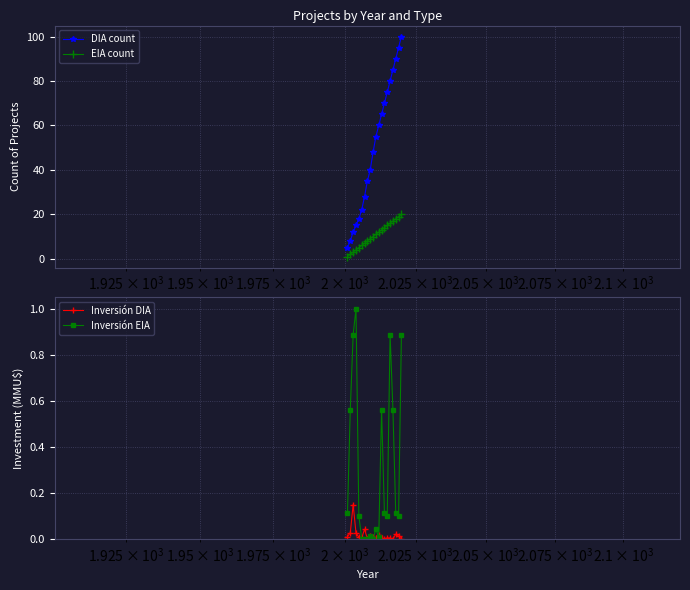

True or false: EIA count and DIA count intersect in this chart.

False